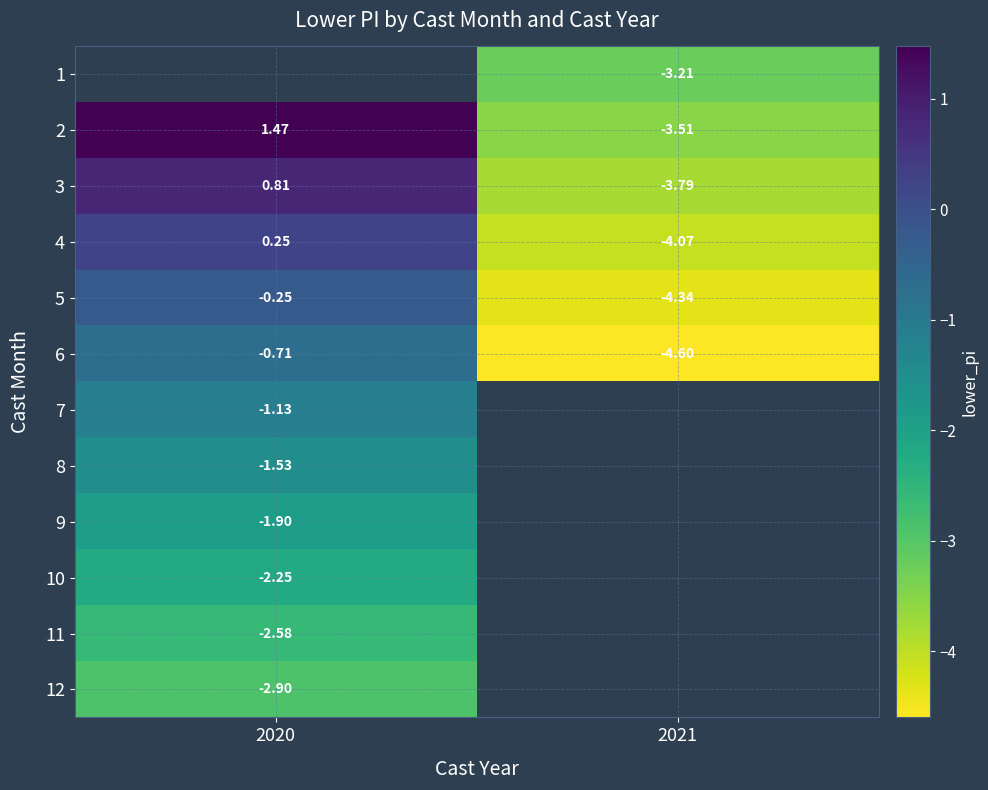

What is the minimum value shown in the chart?

-4.6